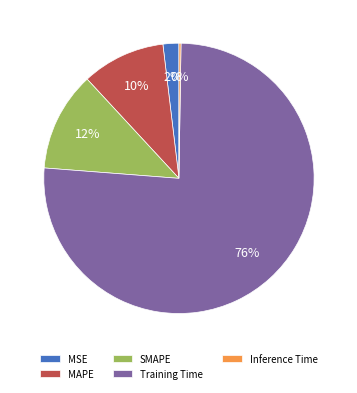

Which slice is the largest?

Training Time